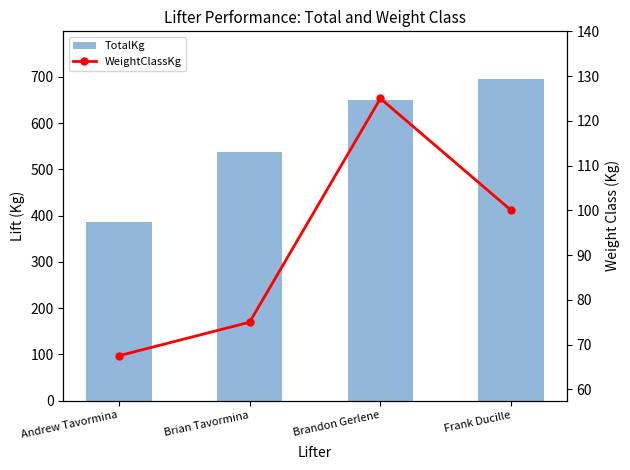

List the series in order of their overall mean, lowest first.

WeightClassKg, TotalKg